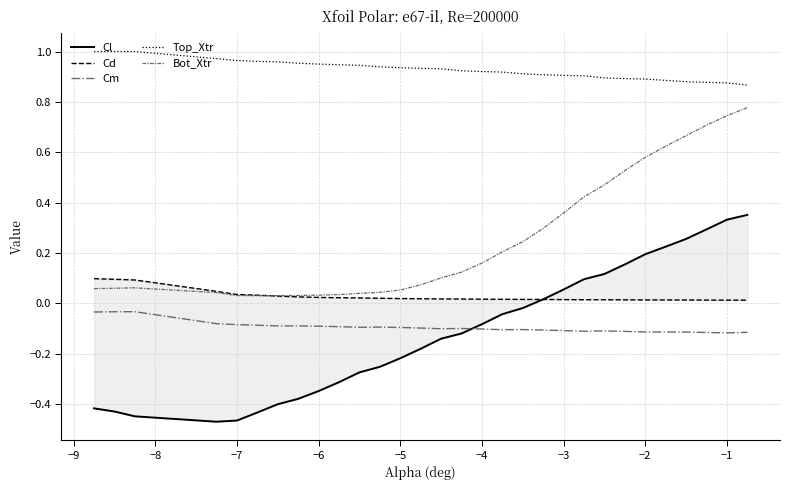

True or false: Top_Xtr and Cm cross at least once.

False